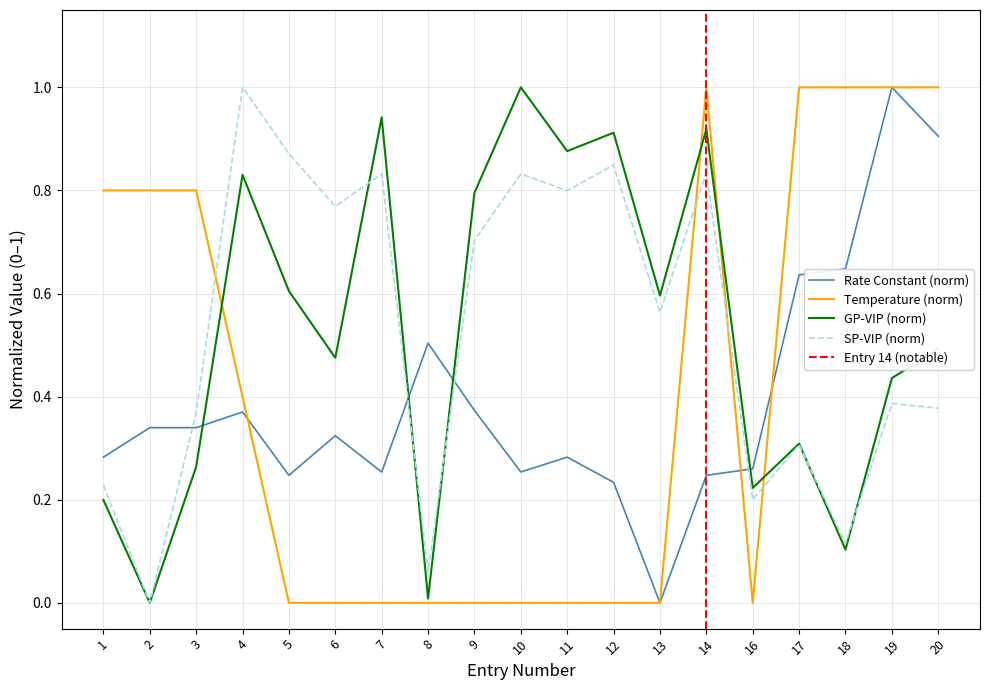

The SP-VIP (norm) series shows 1.2 at 12. True or false?

False